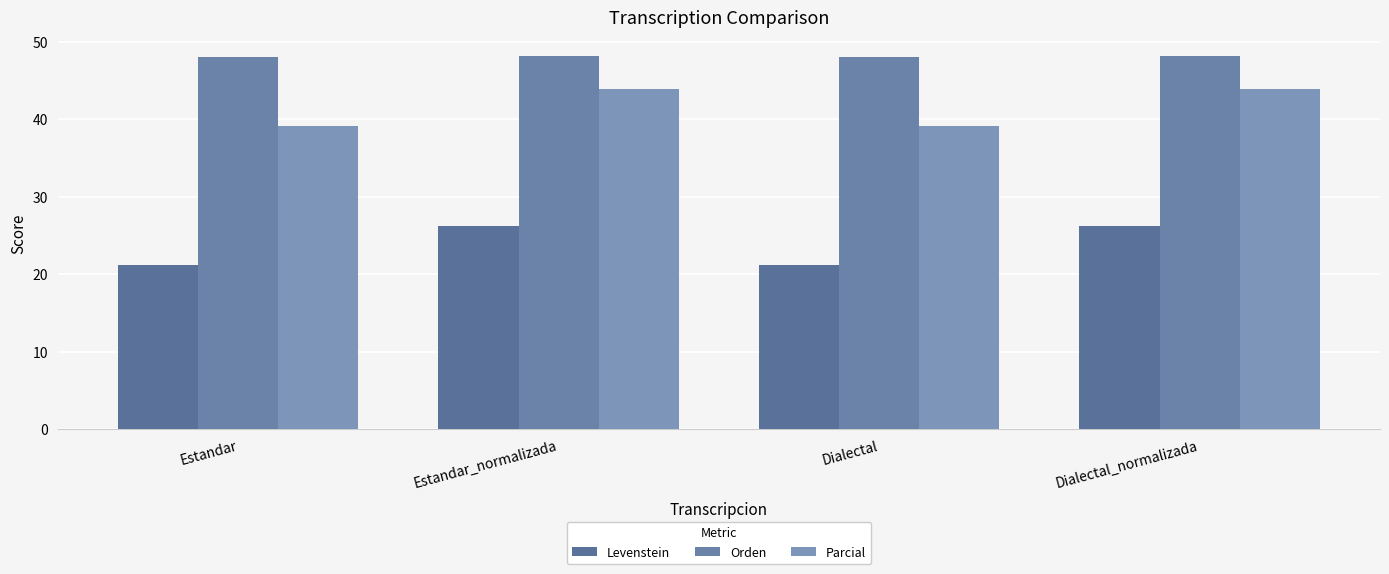

At which category is the sum across all series the highest?

Estandar_normalizada